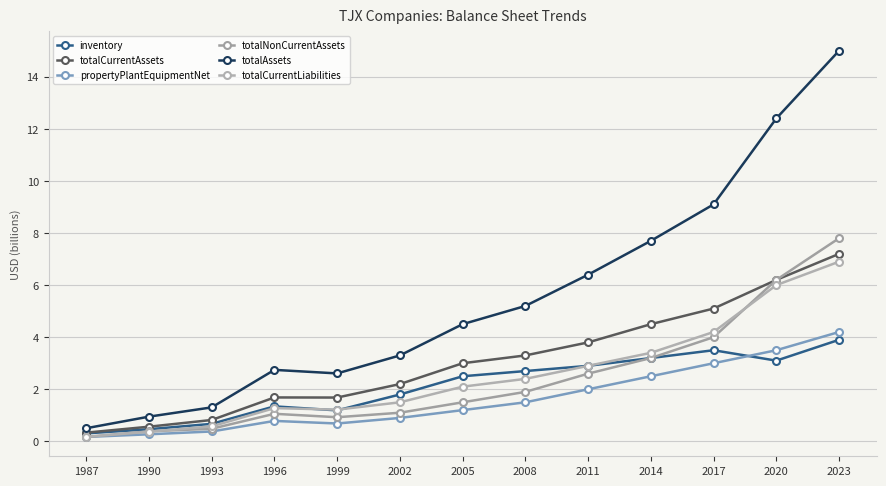

Reading left to right, transcribe all the data shown in this chart.

inventory: 0.3	0.5	0.7	1.3	1.2	1.8	2.5	2.7	2.9	3.2	3.5	3.1	3.9
totalCurrentAssets: 0.3	0.6	0.8	1.7	1.7	2.2	3.0	3.3	3.8	4.5	5.1	6.2	7.2
propertyPlantEquipmentNet: 0.2	0.3	0.4	0.8	0.7	0.9	1.2	1.5	2.0	2.5	3.0	3.5	4.2
totalNonCurrentAssets: 0.2	0.4	0.5	1.1	0.9	1.1	1.5	1.9	2.6	3.2	4.0	6.2	7.8
totalAssets: 0.5	0.9	1.3	2.7	2.6	3.3	4.5	5.2	6.4	7.7	9.1	12.4	15.0
totalCurrentLiabilities: 0.2	0.4	0.6	1.3	1.2	1.5	2.1	2.4	2.9	3.4	4.2	6.0	6.9